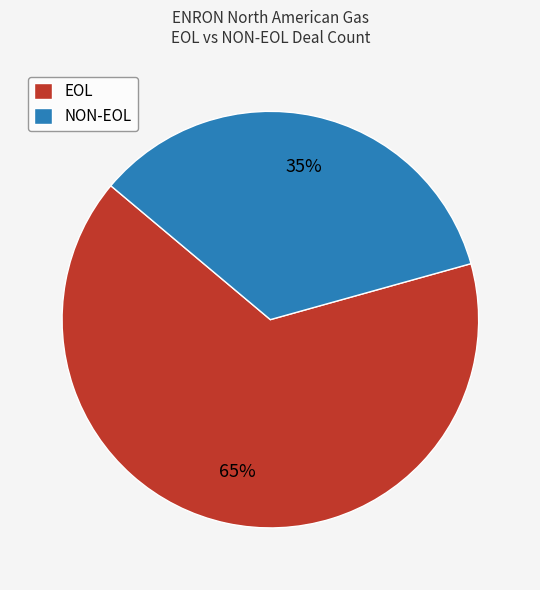

Count the number of slices in the pie.

2